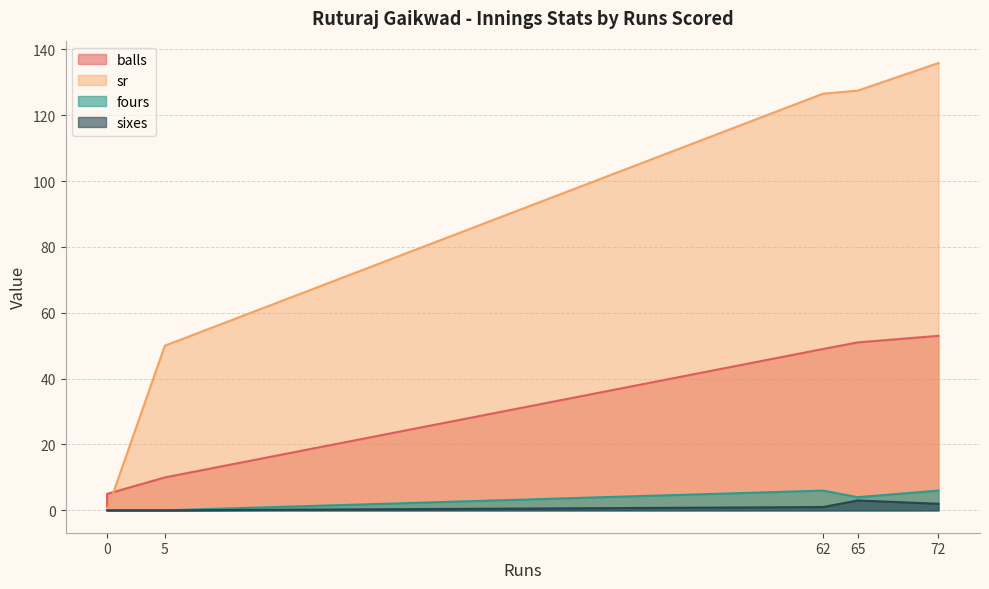

Rank the series at 72 from highest to lowest value.

sr, balls, fours, sixes